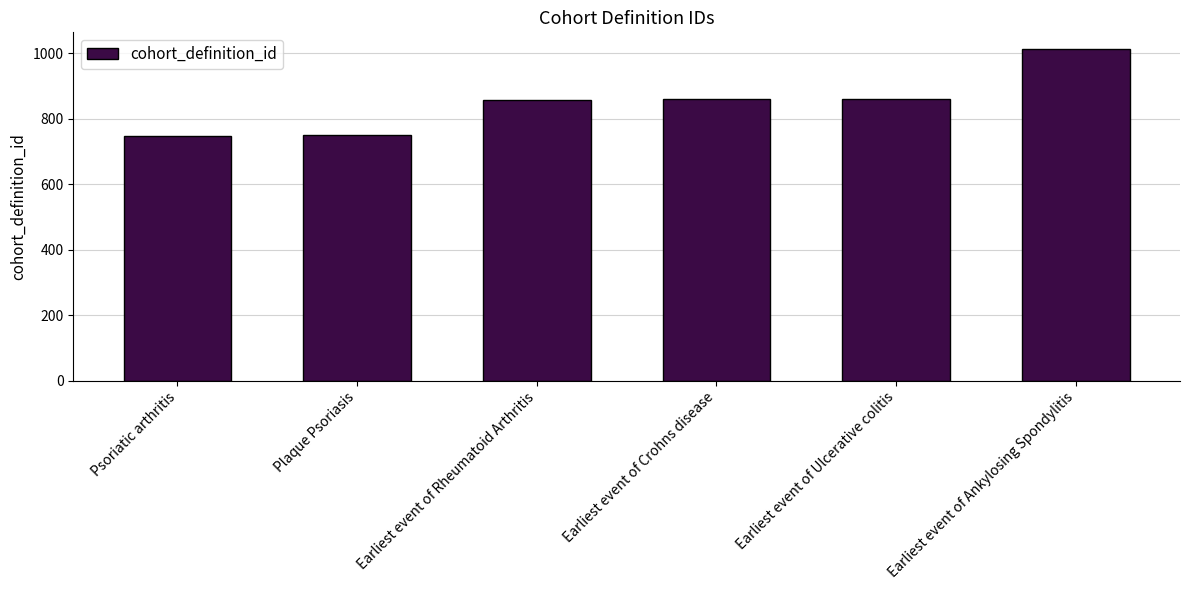

How many distinct data groups are displayed?

1